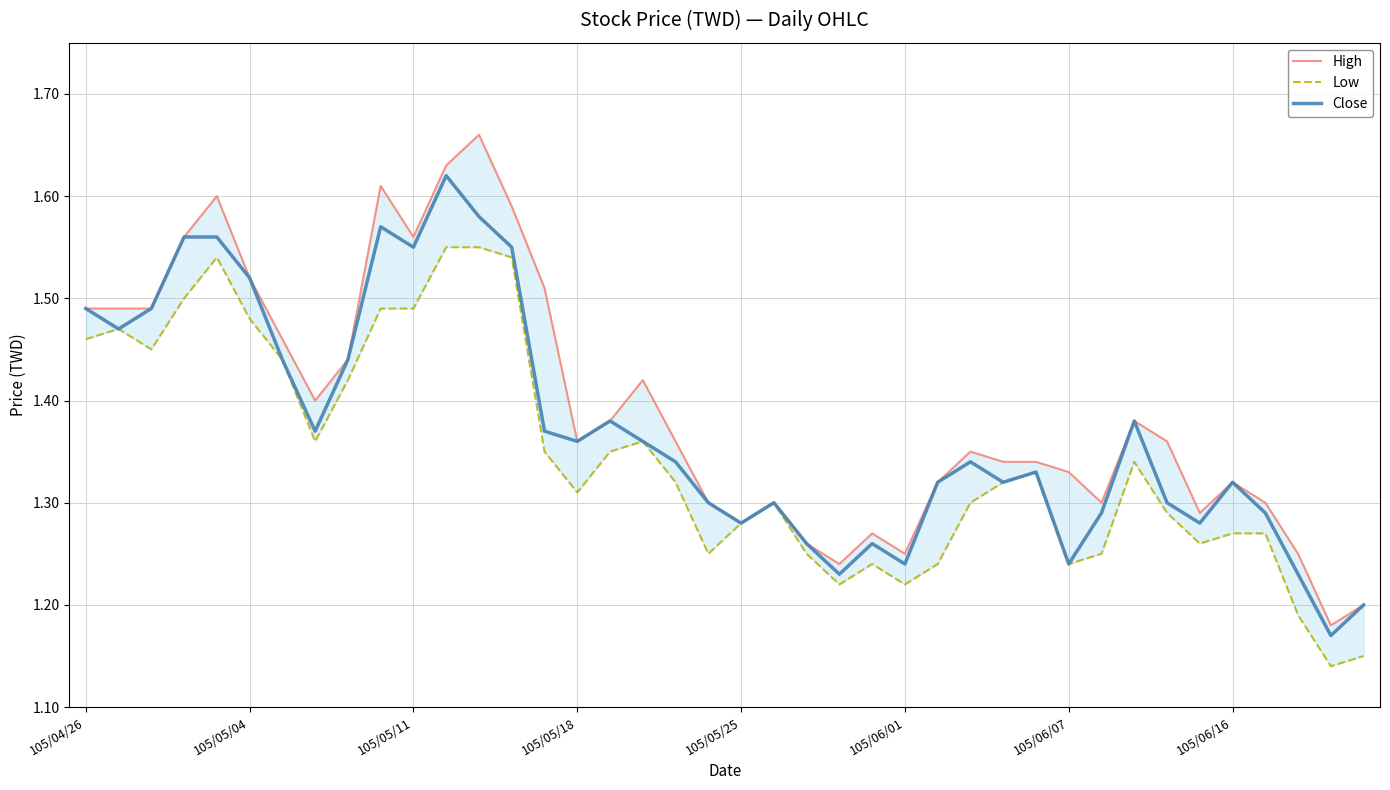

True or false: Close has a value of 2.0 at 34.

False